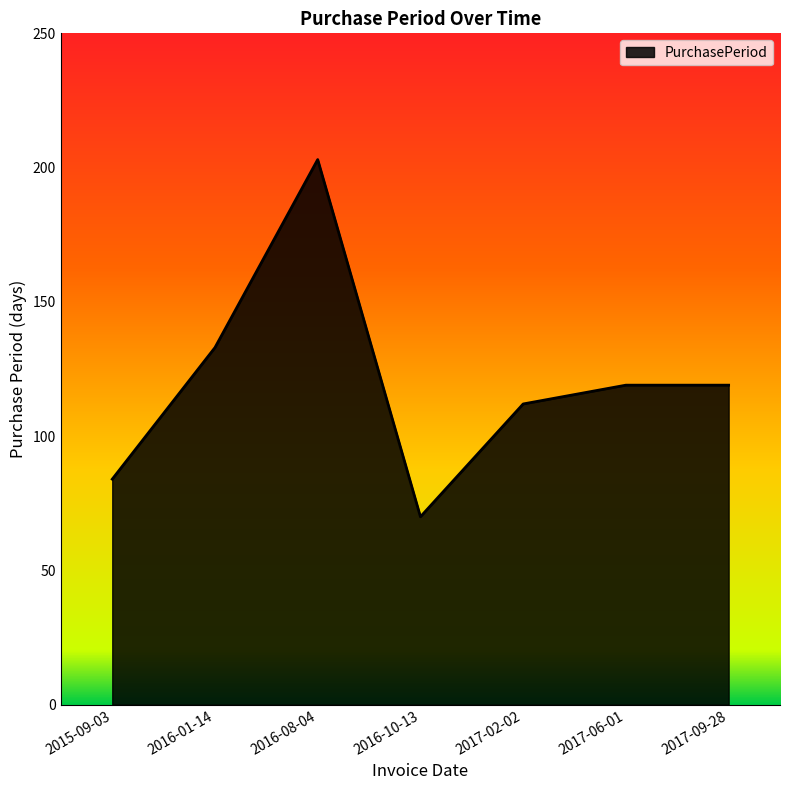

How many interior local valleys (lower than both neighbors) does the data have?

1